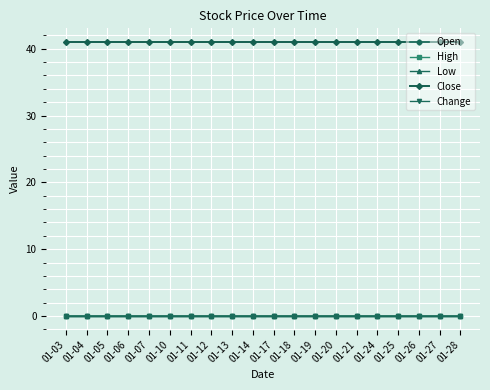

True or false: High and Change cross at least once.

False